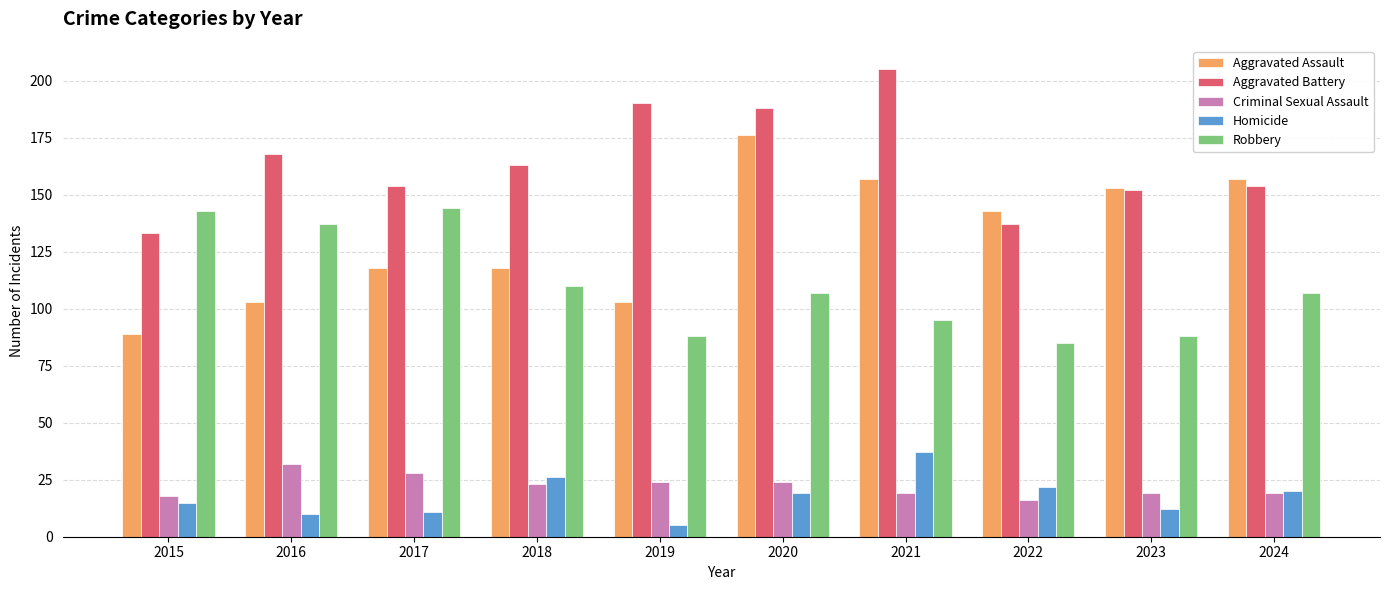

Which series has the largest total across all categories?

Aggravated Battery